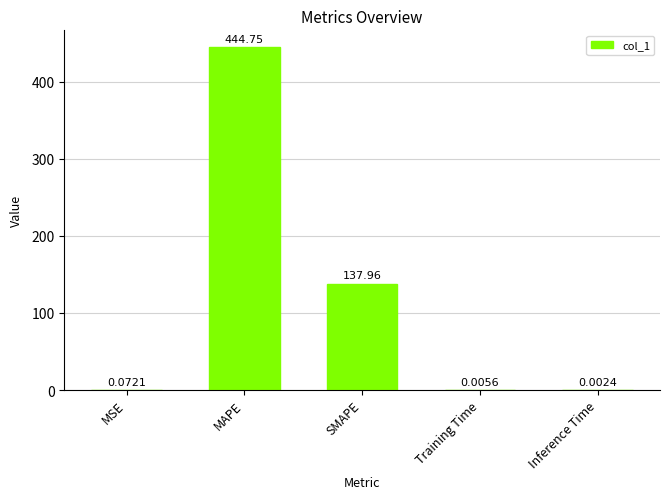

What is the sum of the values at SMAPE and MAPE?

582.7